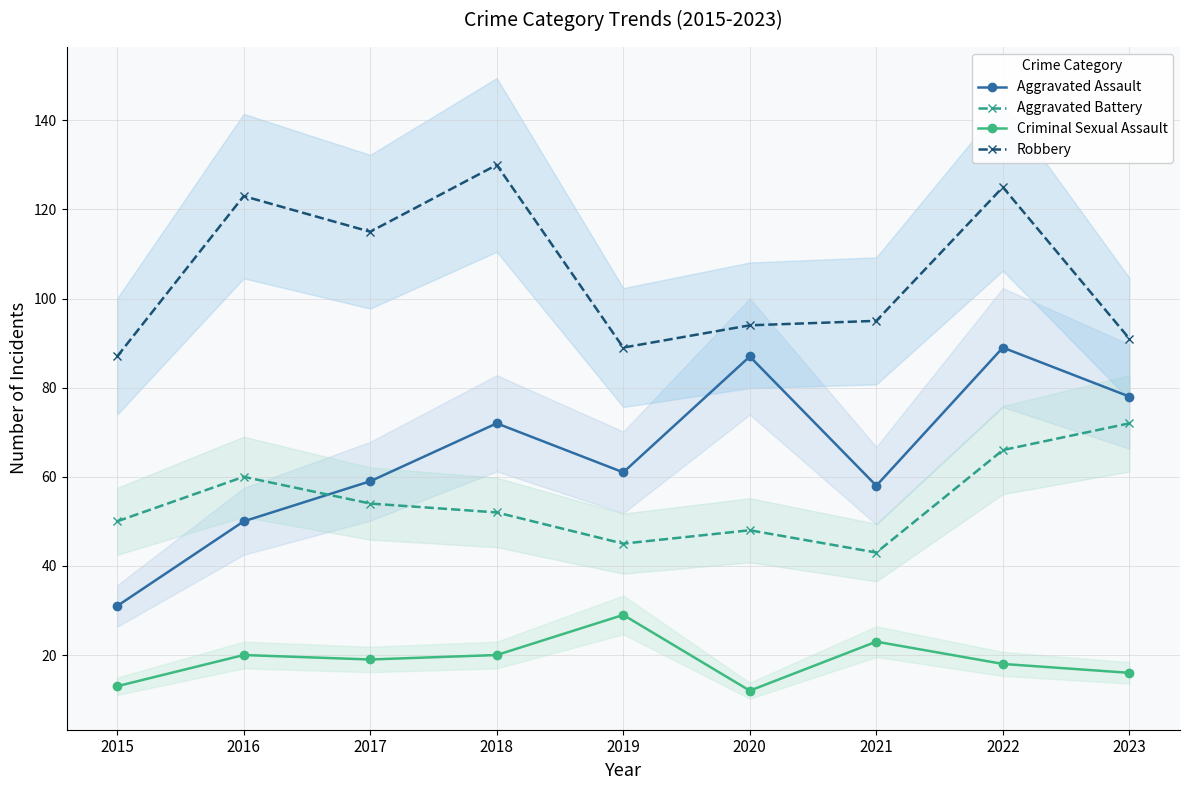

What is the average value of the Robbery series?

105